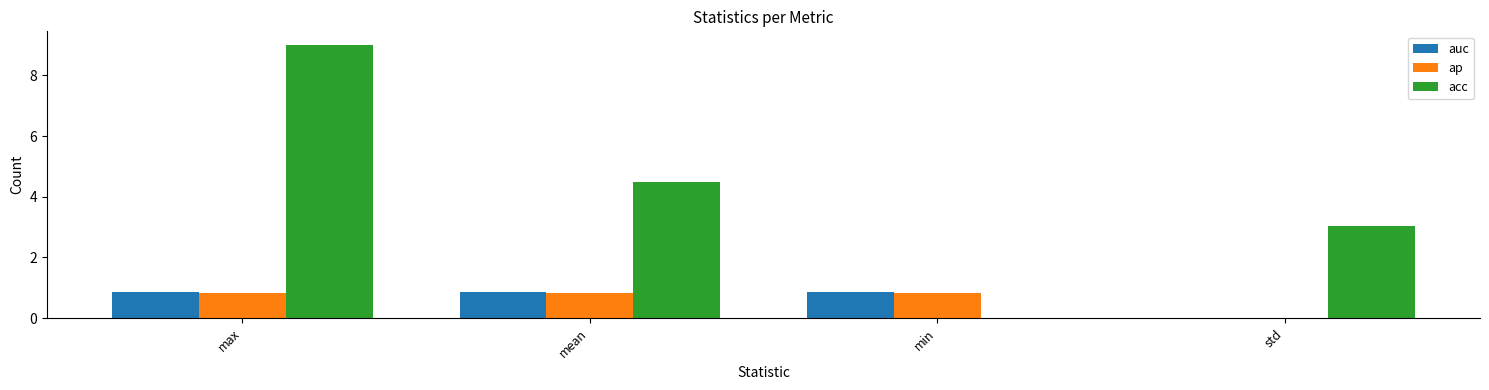

How many series are shown in this chart?

3